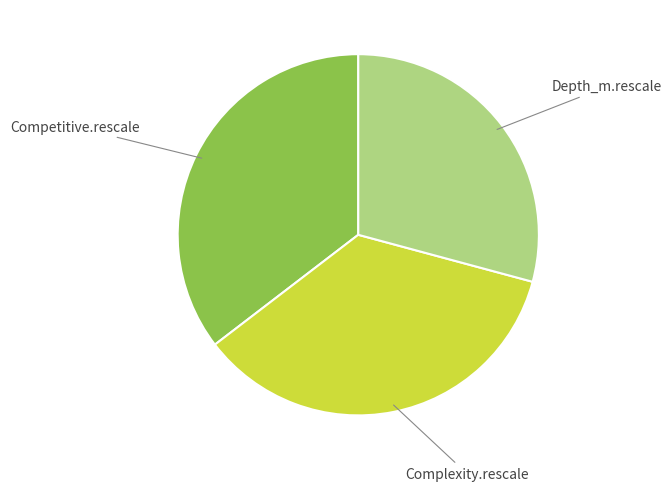

Is there any slice that represents more than half of the pie?

No